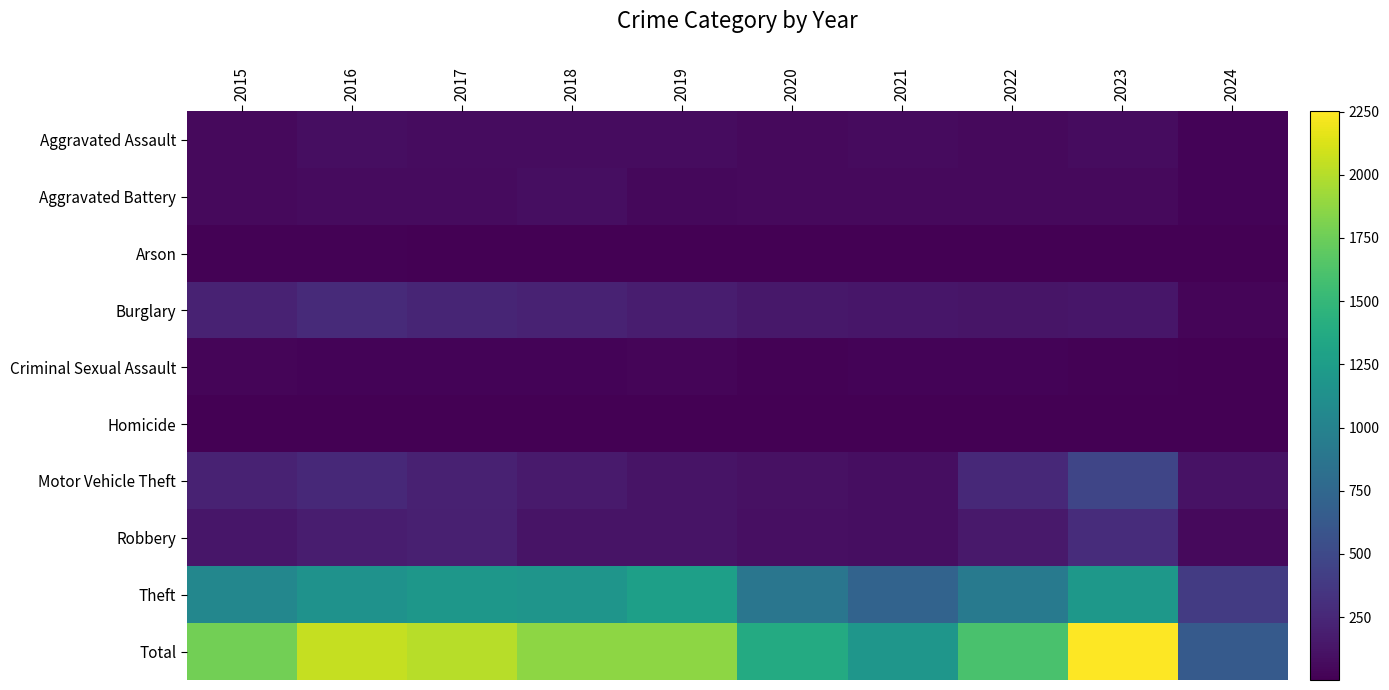

How many categories are shown in the chart?

10